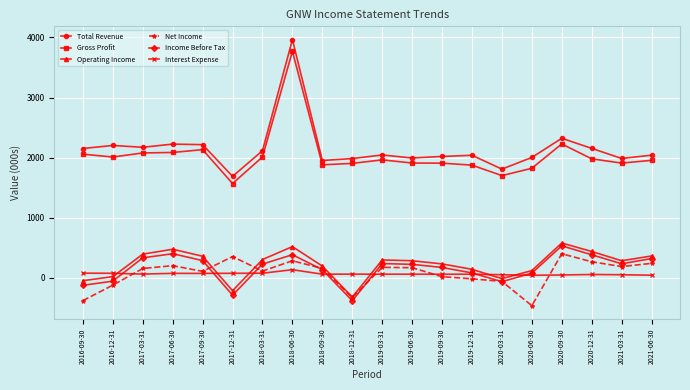

True or false: Gross Profit and Interest Expense cross at least once.

False